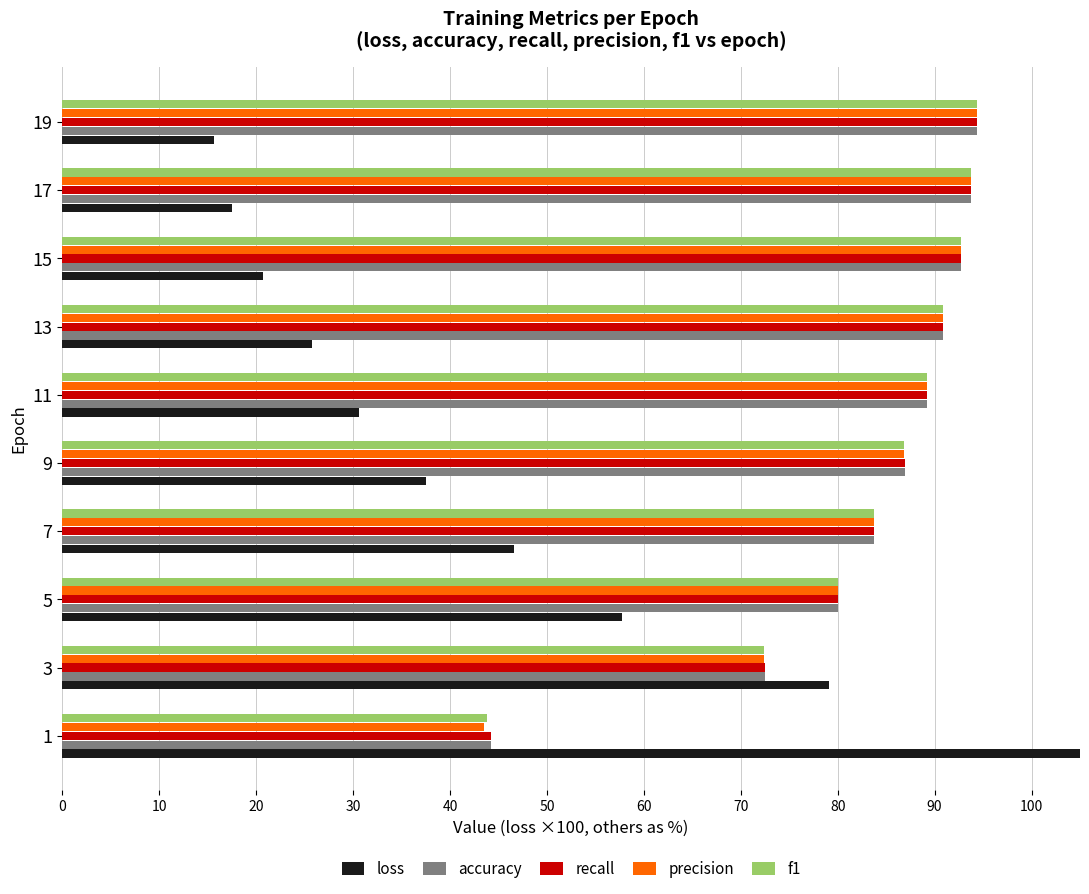

Which has a higher value, 17 or 7?

7